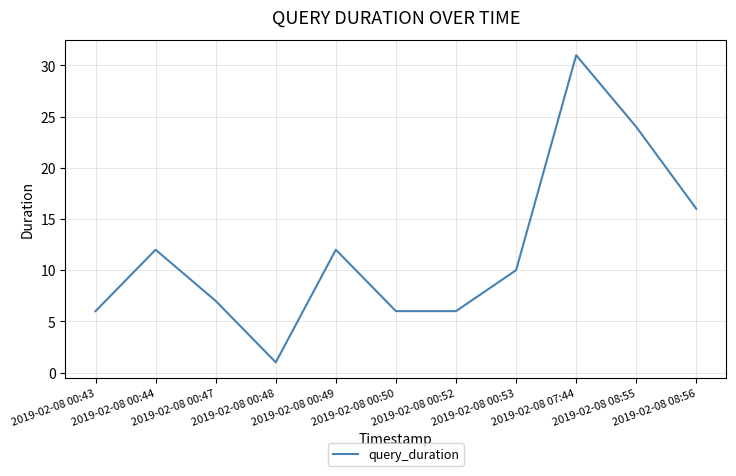

Is this an area chart (filled region under the line)?

No